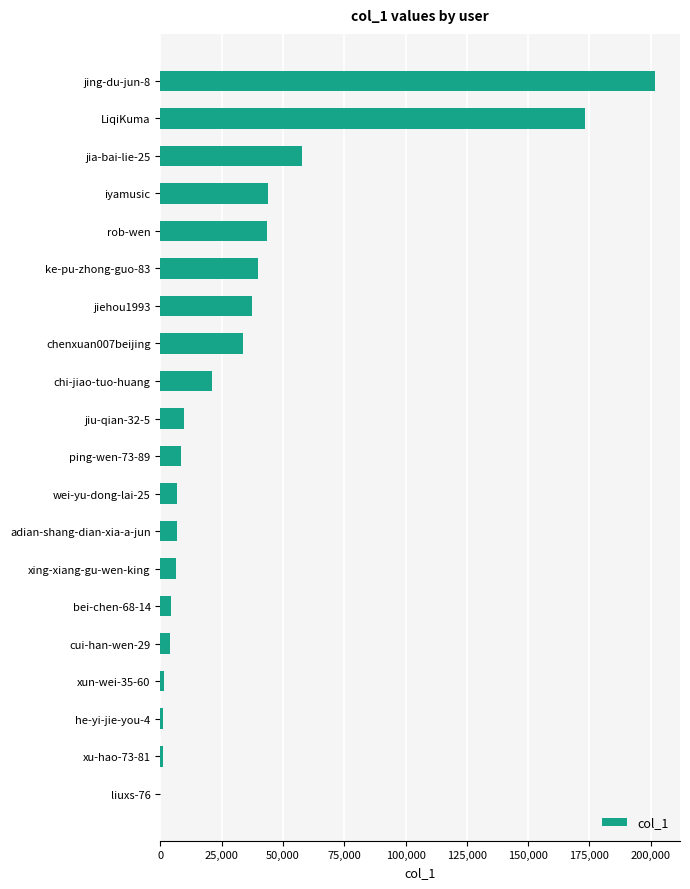

At which category does the chart reach its peak across all series?

jing-du-jun-8